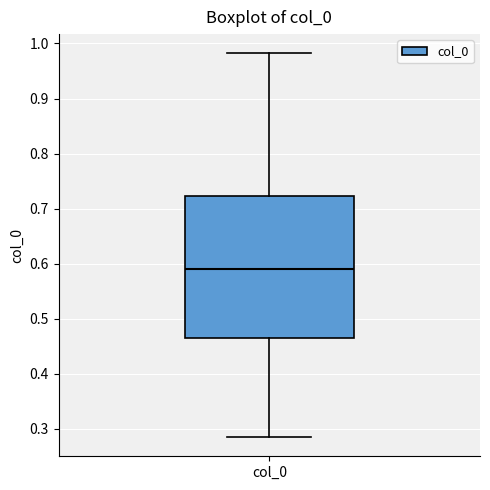

Read this box plot against the y-axis: the position of the median line, the range covered by the box, and the ends of both whiskers. The values are not printed on the chart, so give them approximately, as read against the axis.

median 0.59, box 0.46 to 0.72, whiskers 0.28 to 0.98